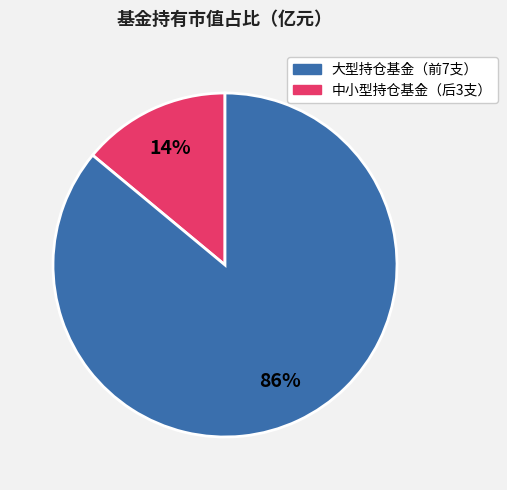

To the nearest percent, what is the difference between the largest and smallest slice percentages?

72%